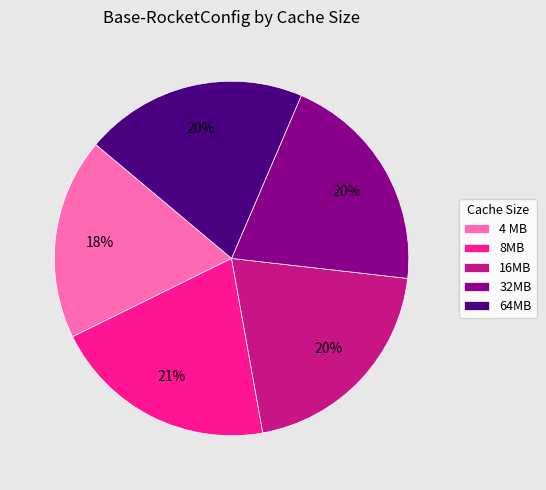

Which slice is the smallest?

4 MB